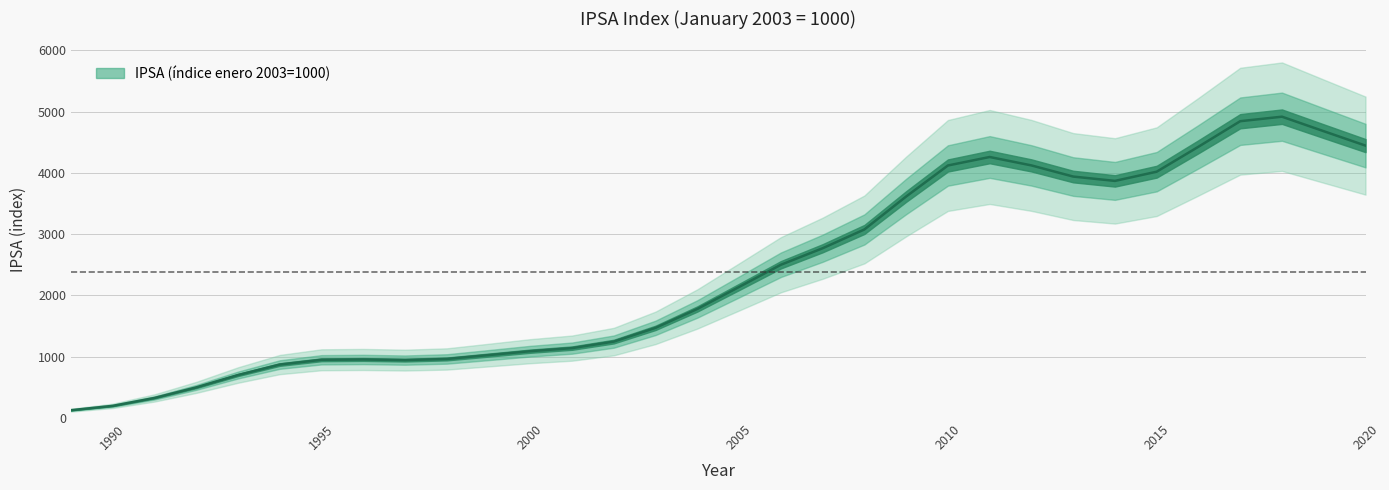

What is the greatest value displayed?

4918.3